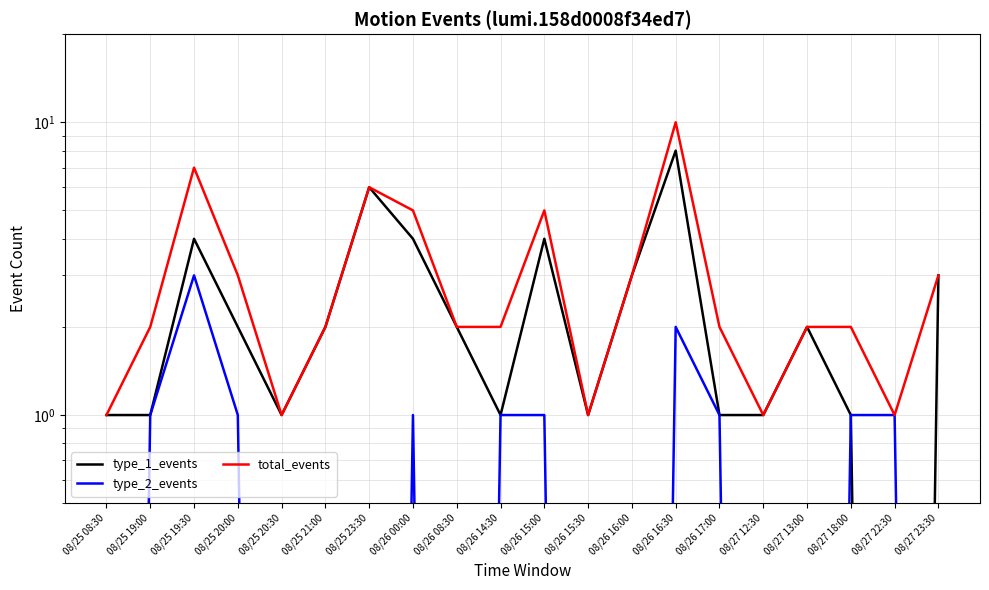

Which series has the largest total across all categories?

total_events